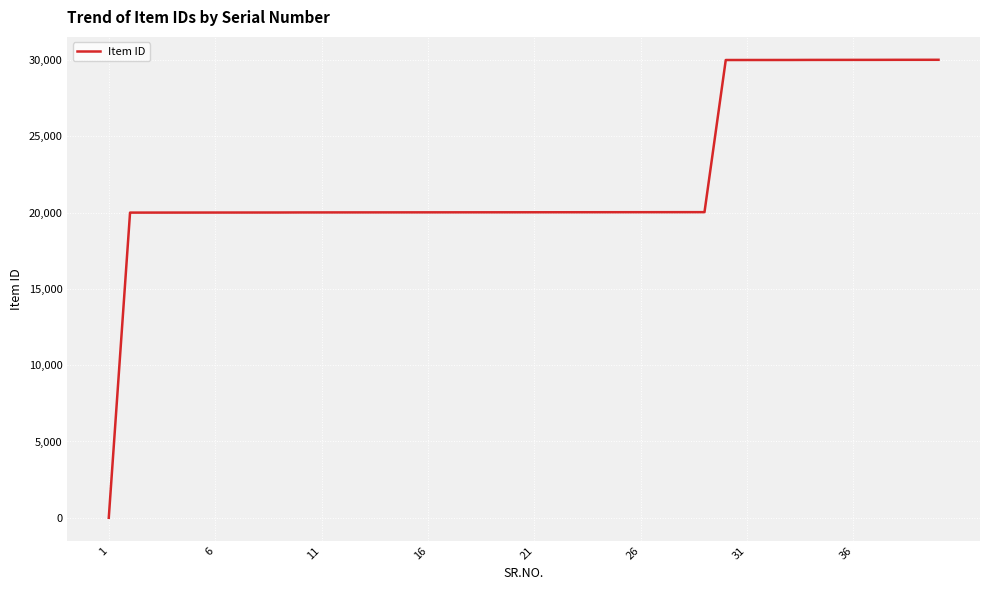

What is the maximum value shown in the chart?

30015